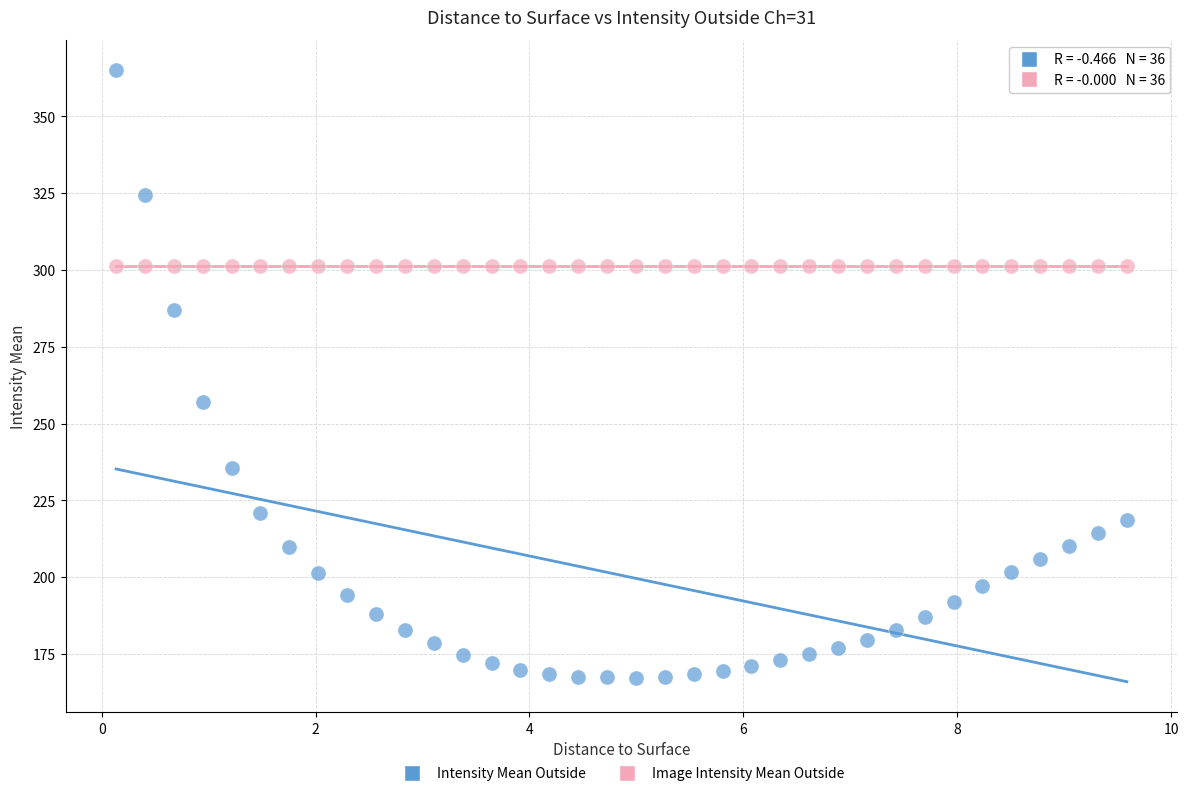

Across all series, what Y value is closest to 266?

257.1